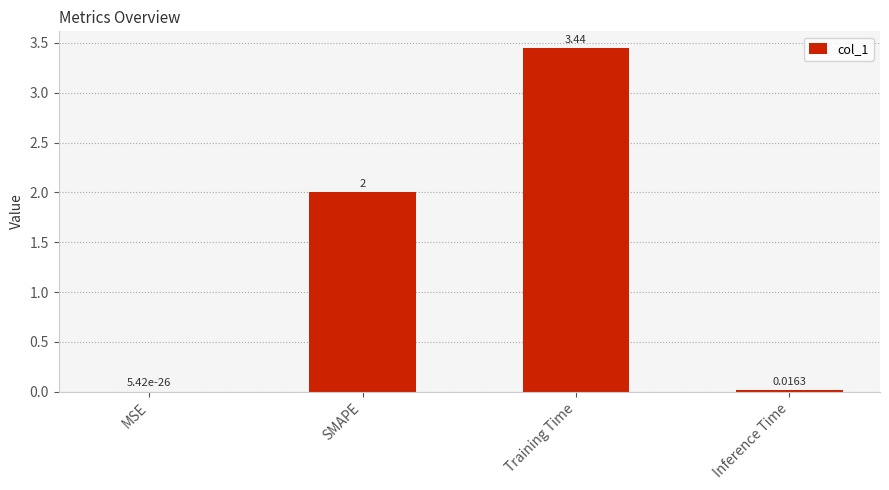

Which has a higher value, Training Time or Inference Time?

Training Time